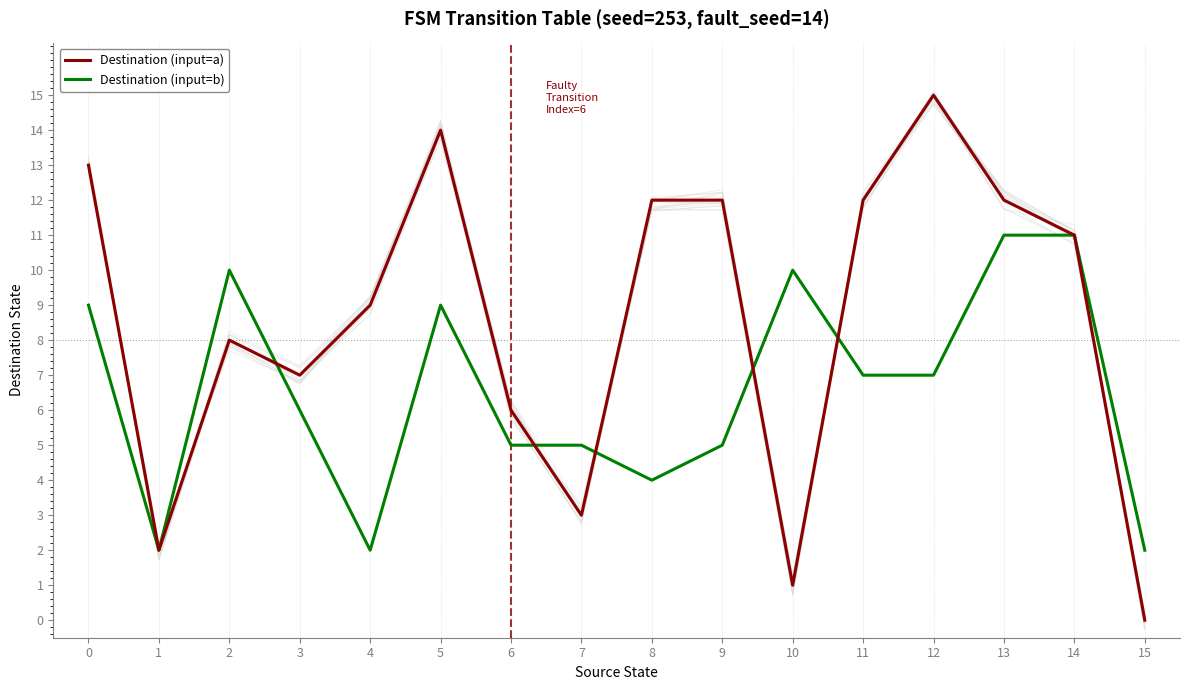

Is the value of Destination (input=b) at 11 greater than the value of Destination (input=a) at 13?

No